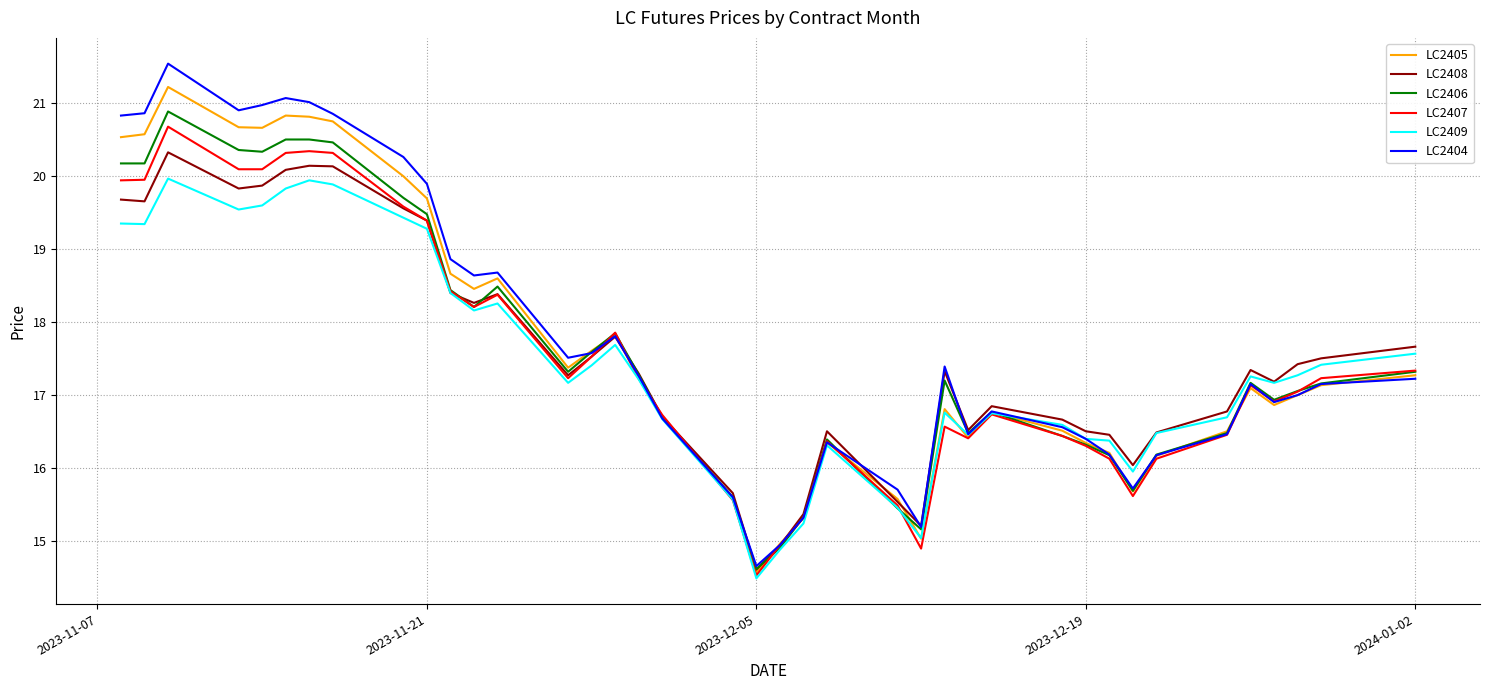

What is the smallest value displayed?

14.5